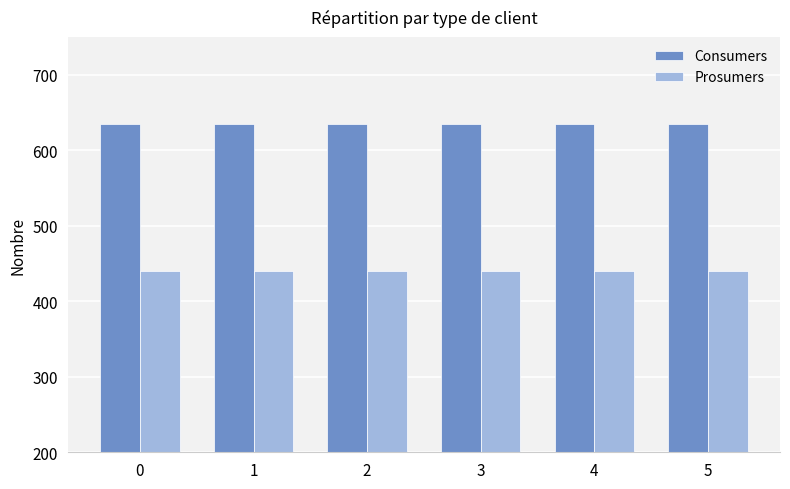

What are all the series names shown in the legend?

Consumers, Prosumers